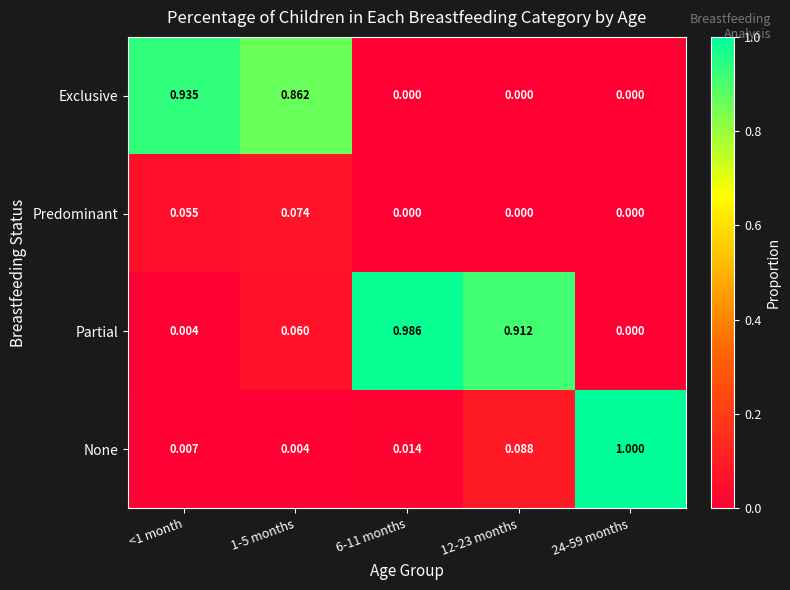

Which series has the largest range (max minus min)?

None